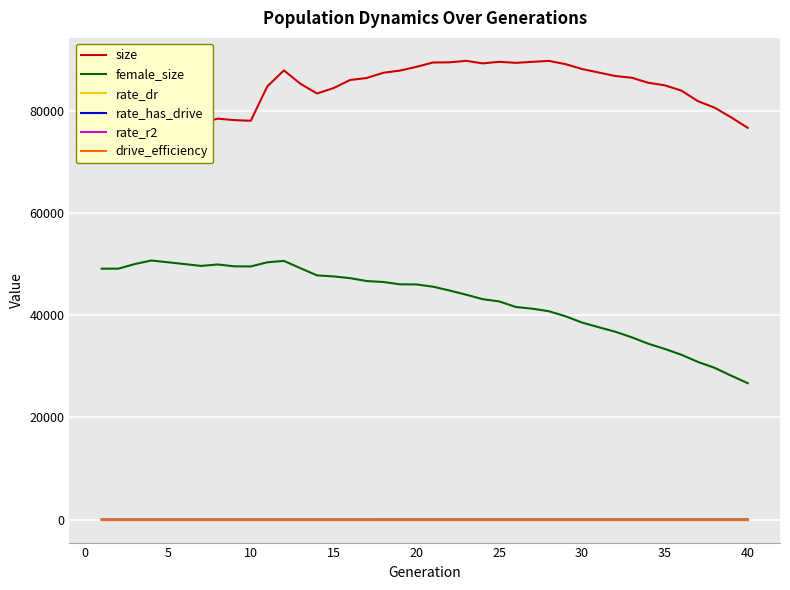

What are all the series names shown in the legend?

size, female_size, rate_dr, rate_has_drive, rate_r2, drive_efficiency